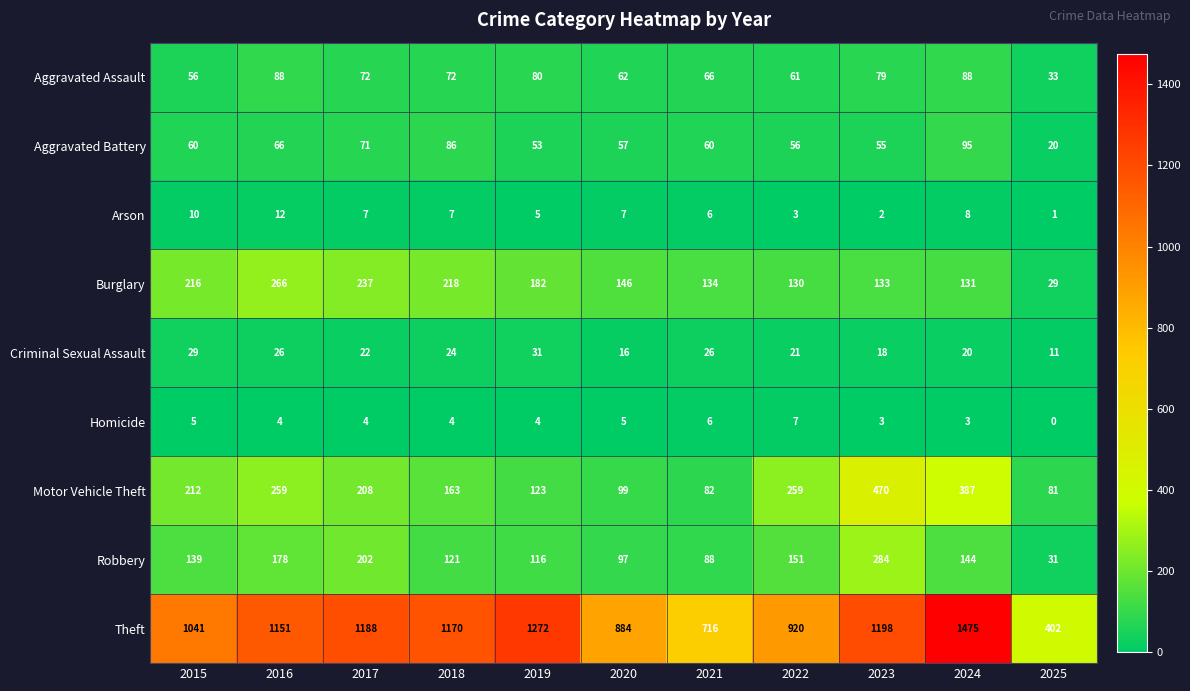

The Aggravated Battery series shows 86 at 2018. True or false?

True